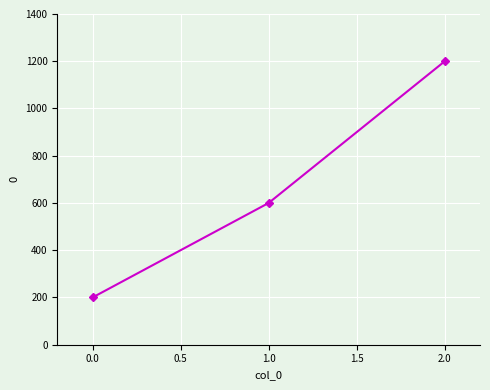

The value at 1.0 is 600. True or false?

True